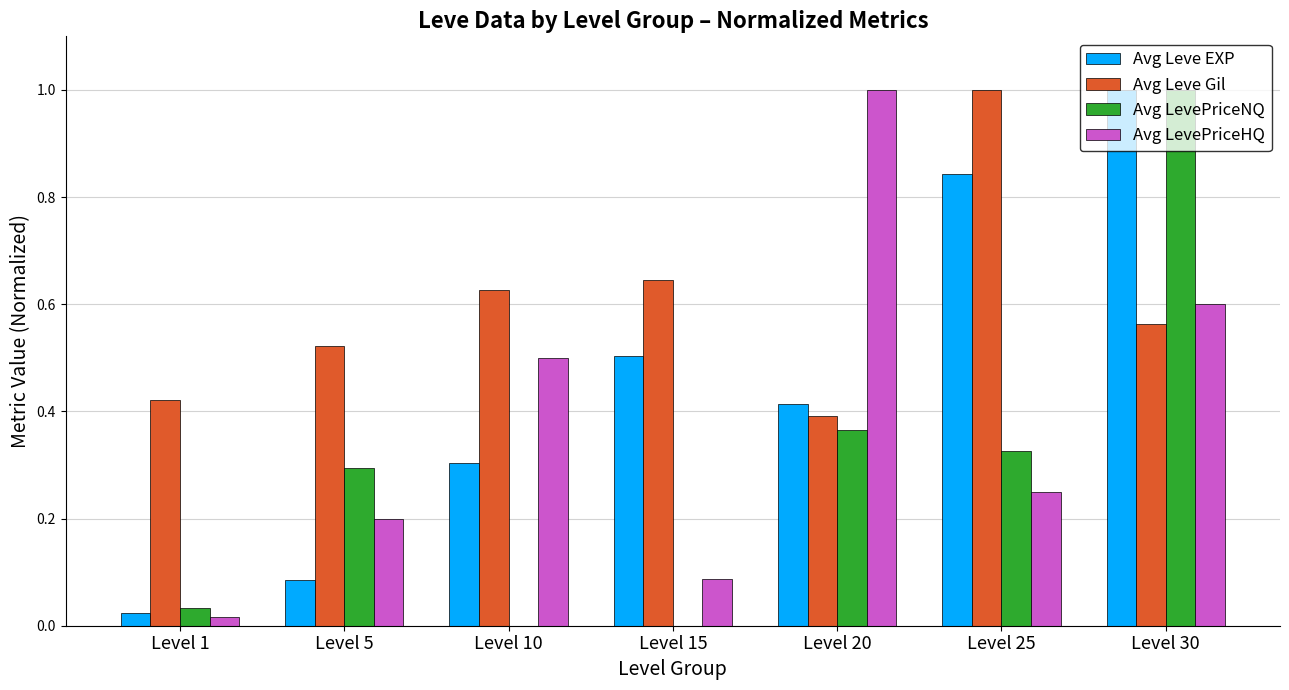

How many categories are shown in the chart?

7